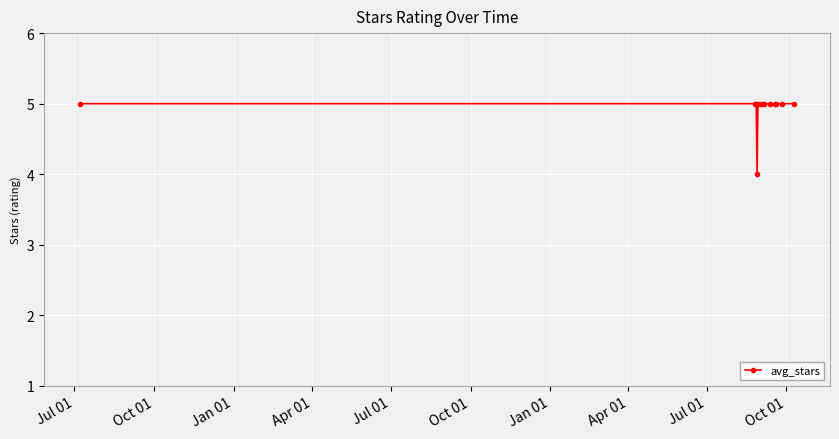

What is the greatest value displayed?

5